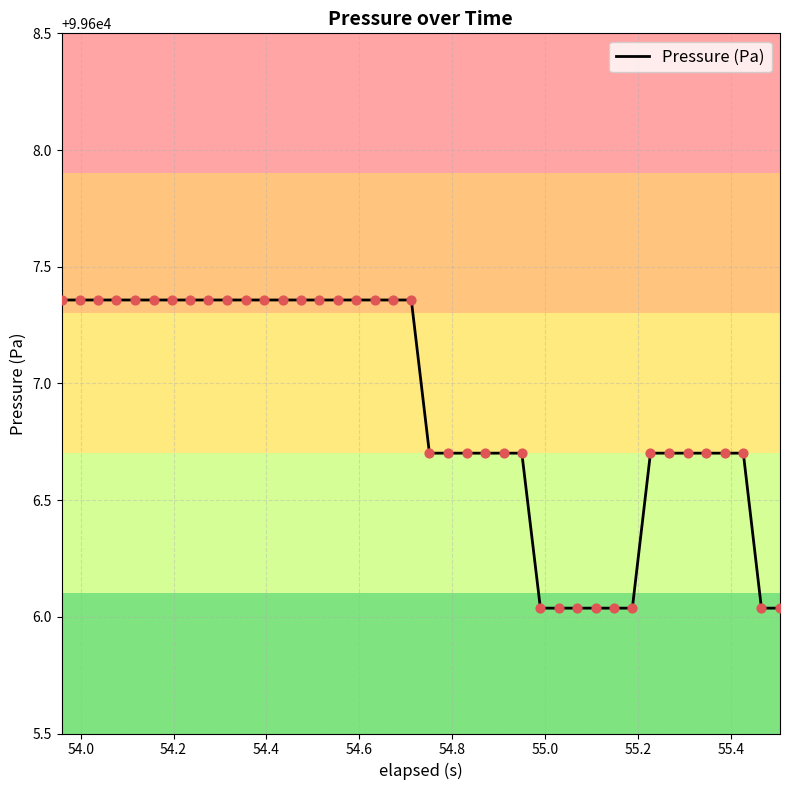

What is the difference between the maximum and minimum values?

1.3